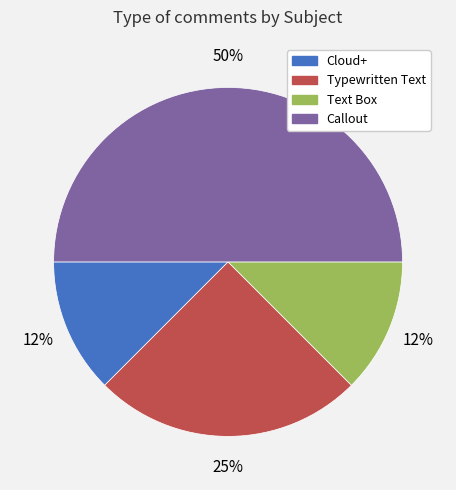

Which category has the biggest portion of the pie?

Callout